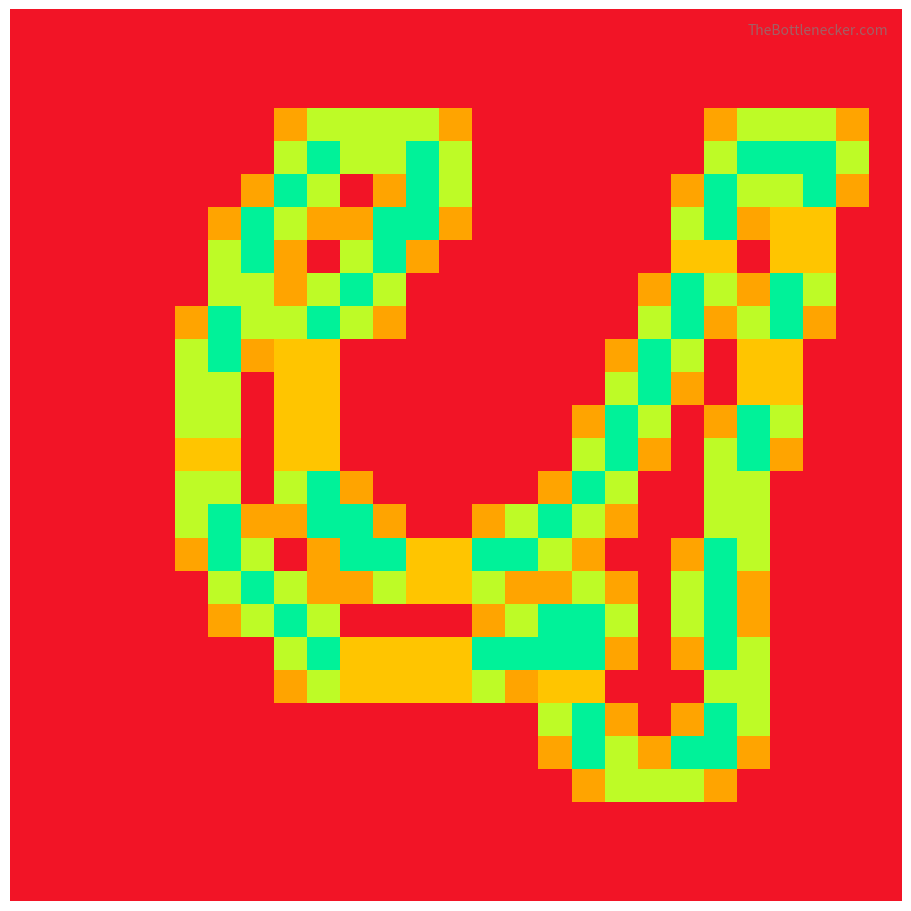

At how many categories does at least one series exceed 0?

21